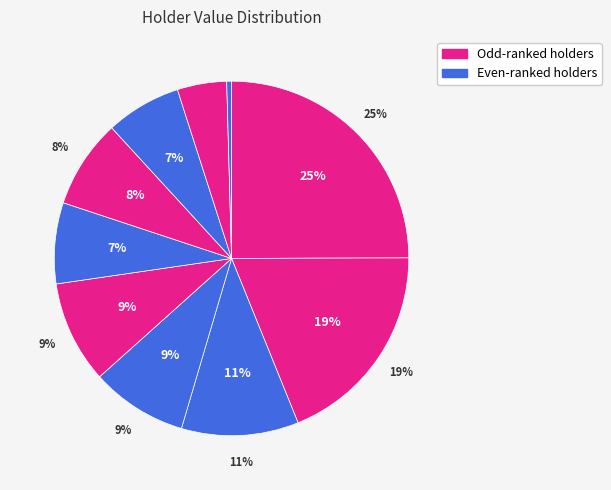

Does Vanguard Information Technology Index Fund represent more than half of the total?

No